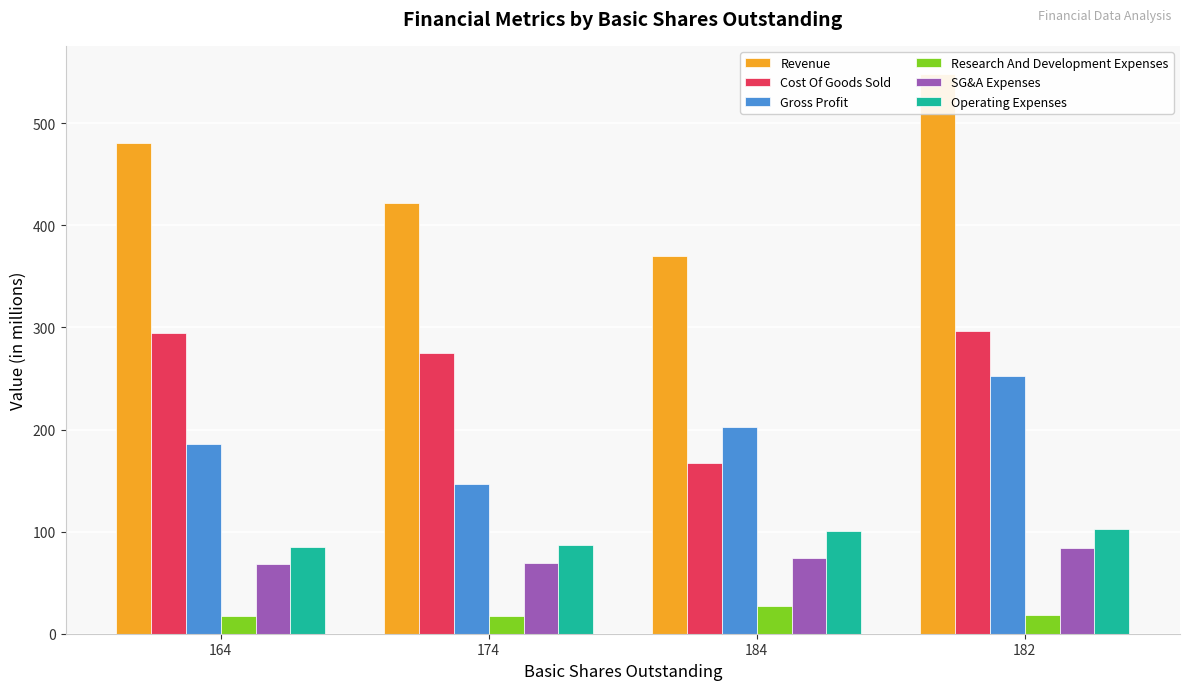

True or false: Gross Profit has a value of 252.2 at 182.

True